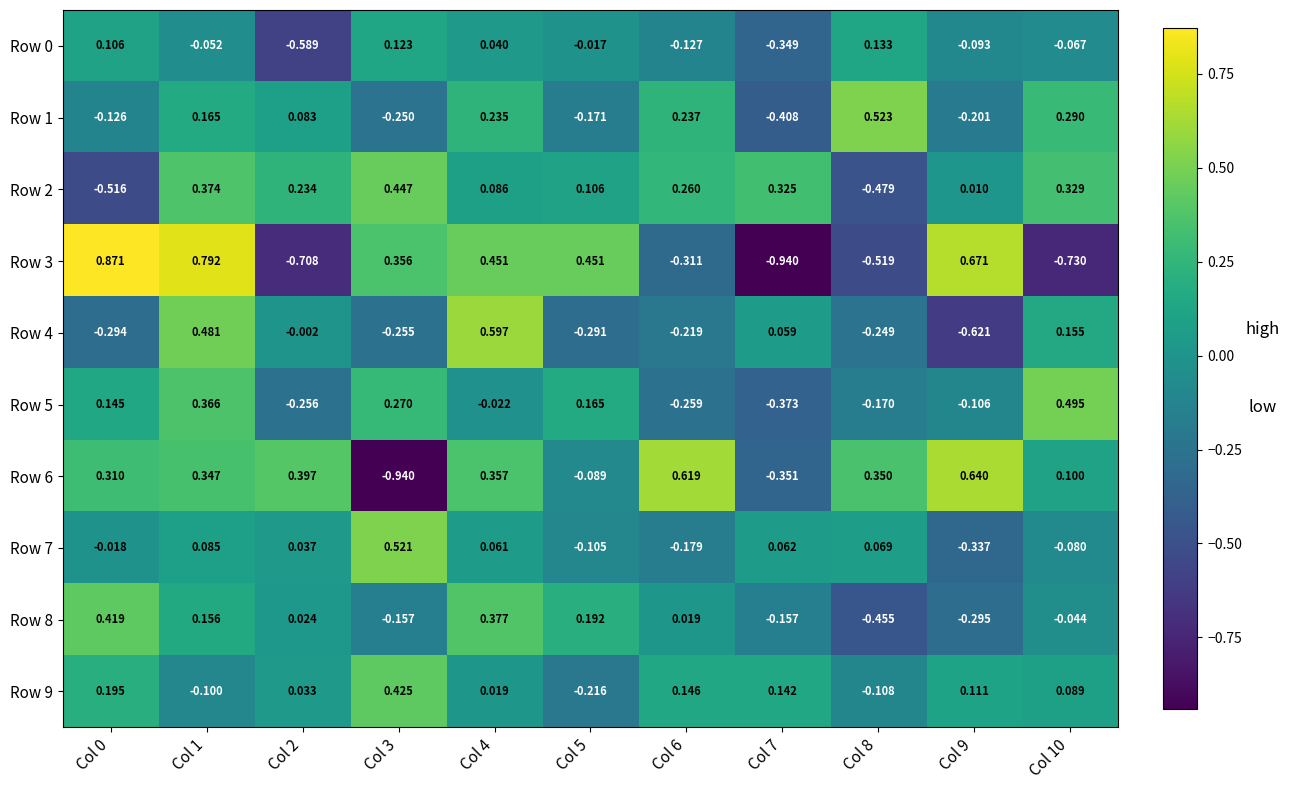

How many categories are shown in the chart?

11